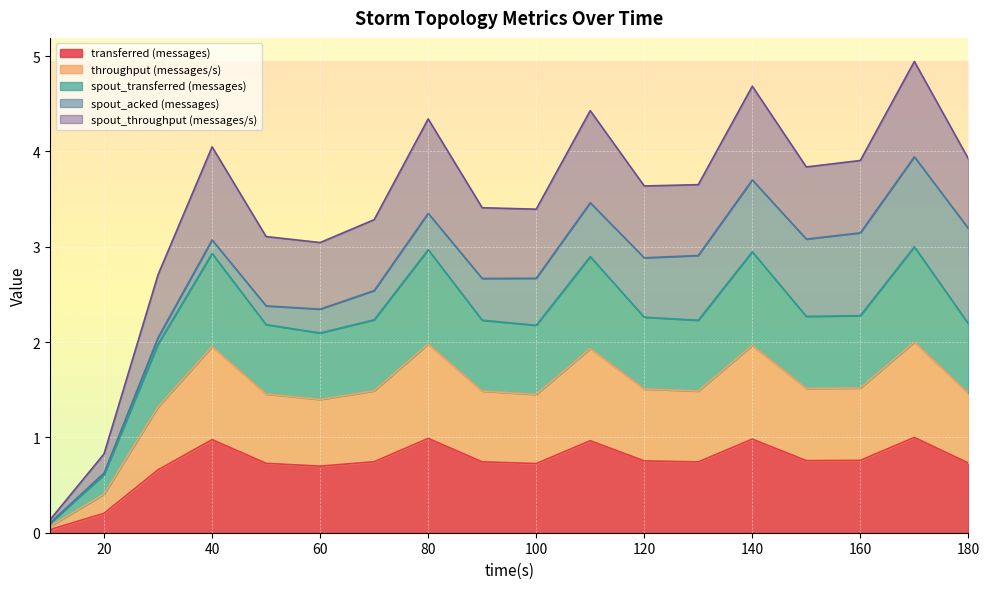

Rank the categories by throughput (messages/s) value from highest to lowest.

170, 80, 140, 40, 110, 160, 150, 120, 70, 130, 90, 180, 50, 100, 60, 30, 20, 10